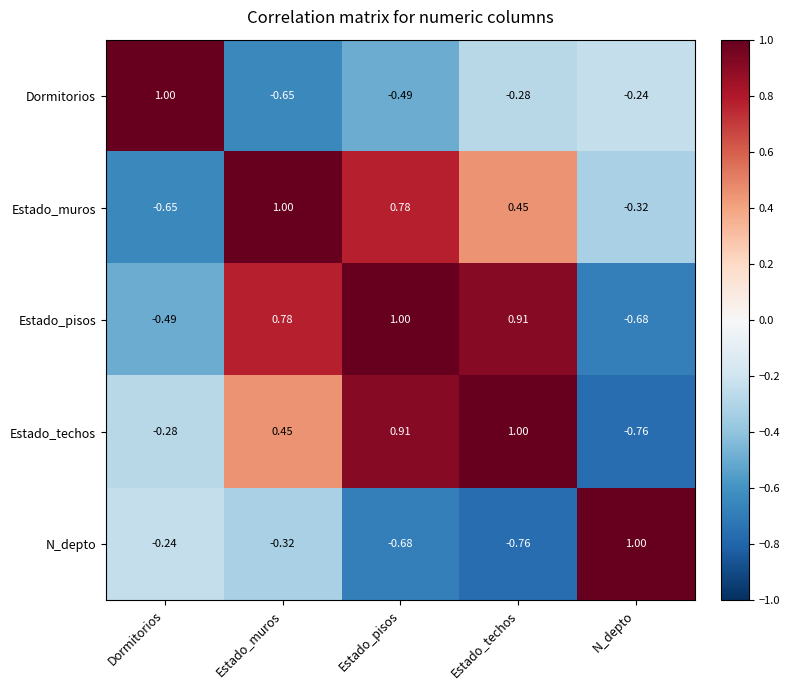

Which category has the lowest value in the N_depto series?

Estado_techos